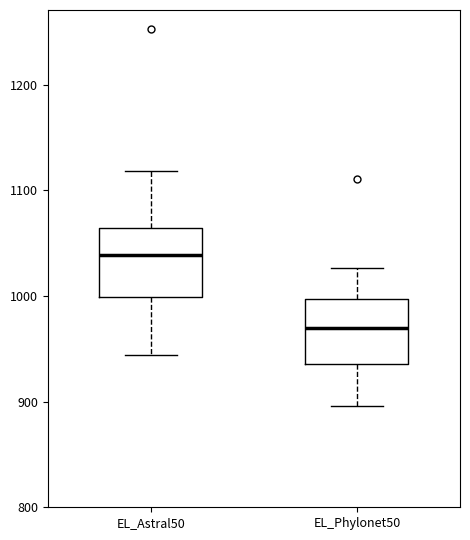

Where does the lower whisker of the box for EL_Phylonet50 end on the y-axis? The values are not printed on the chart, so give them approximately, as read against the axis.

900